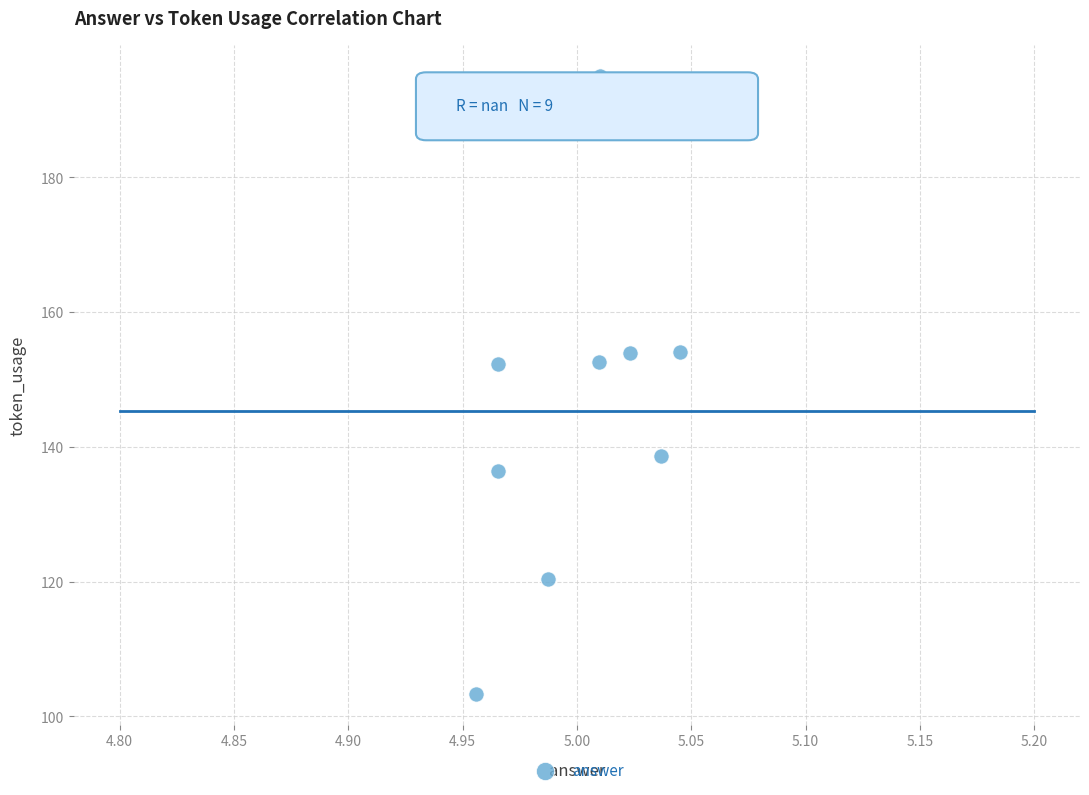

What is the range of Y values (max minus min)?

91.7